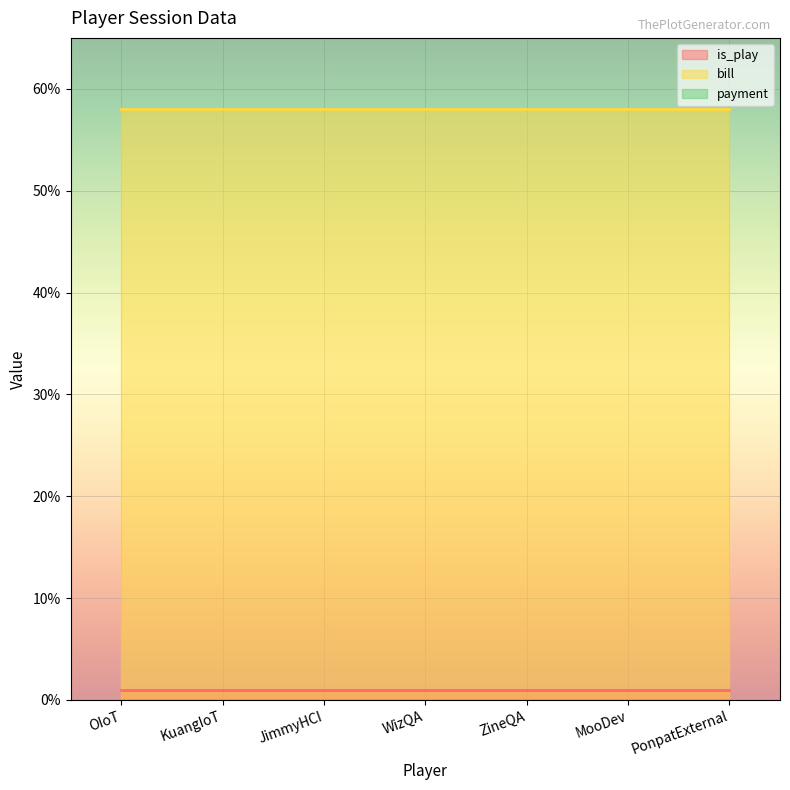

How many data points does each series have?

7